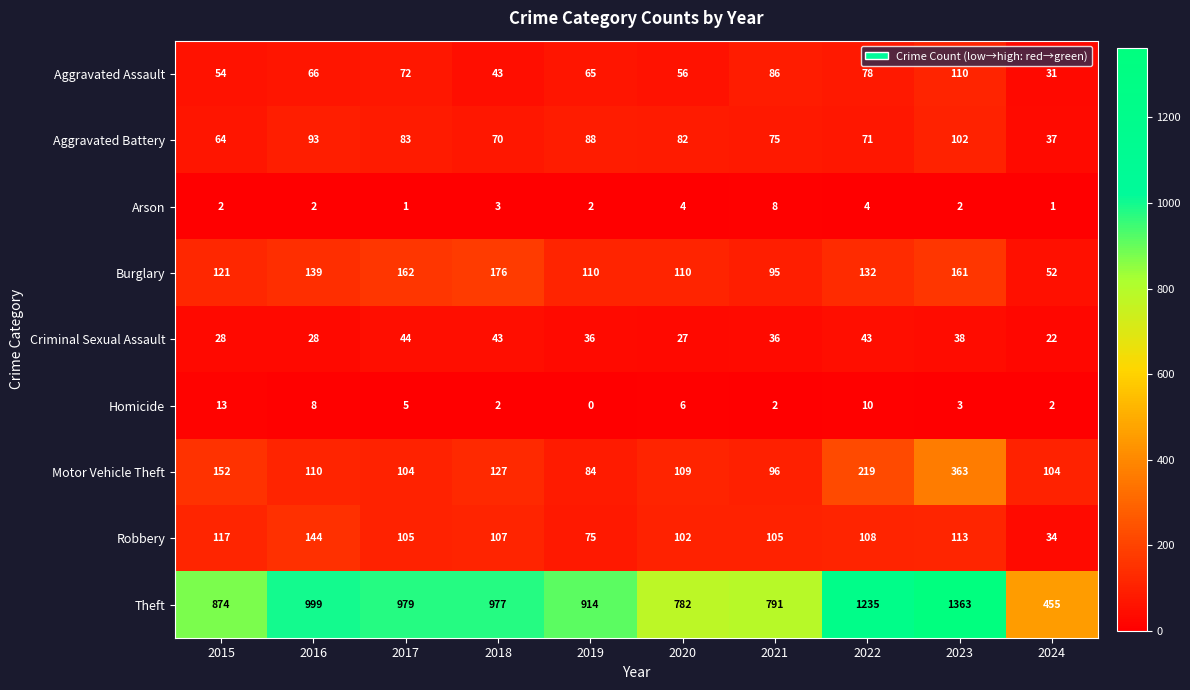

What is the difference between the Aggravated Battery values at 2017 and 2024?

46